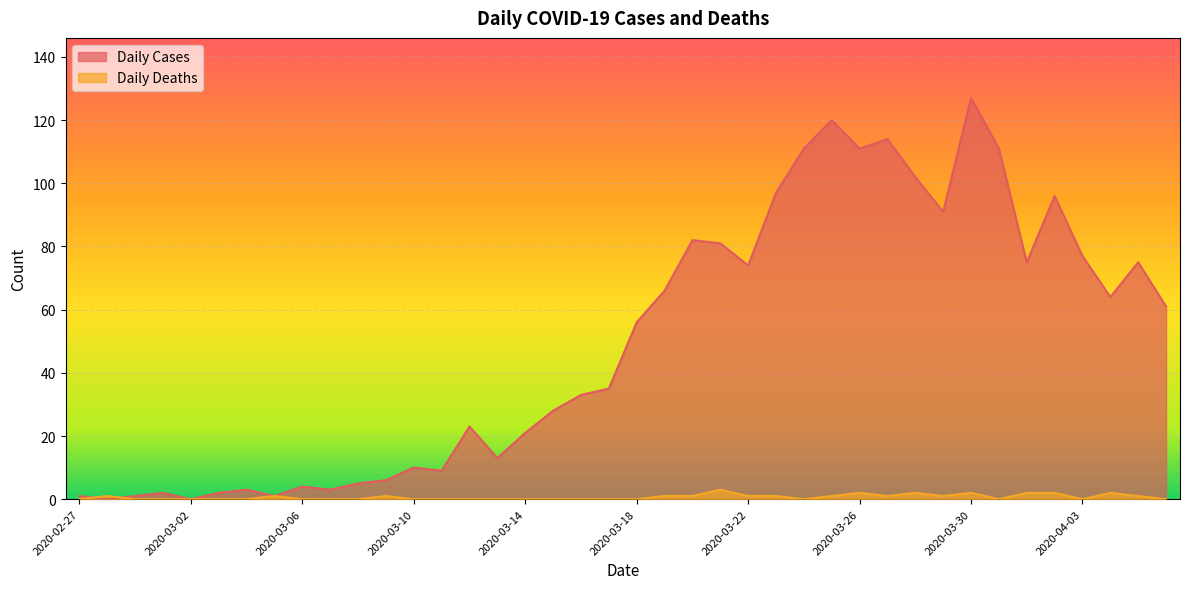

Where does the Daily Cases series first go above 56?

2020-03-19